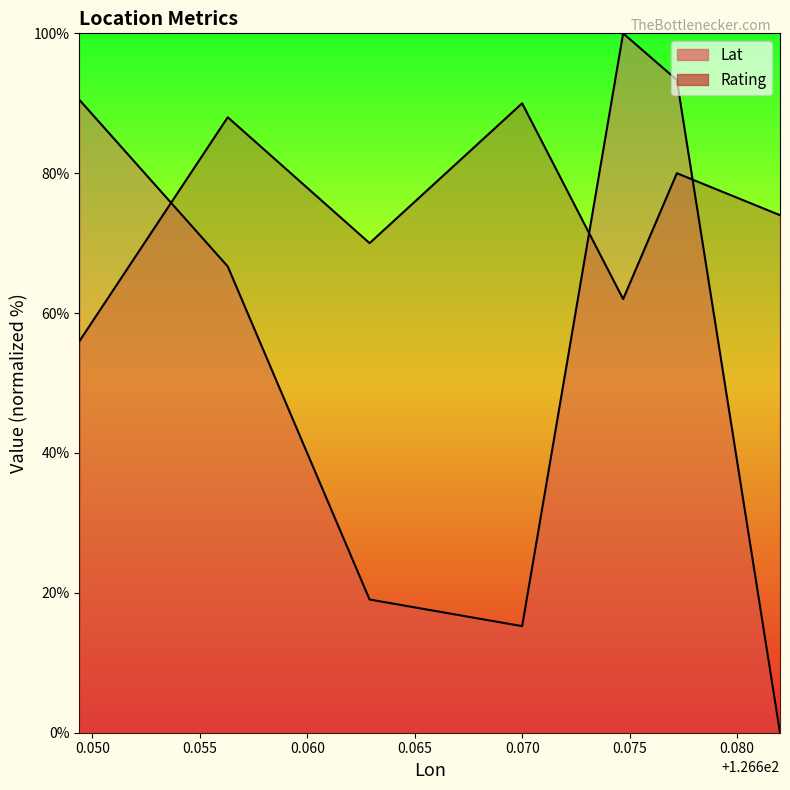

What is the sum of all Rating values?

520.0